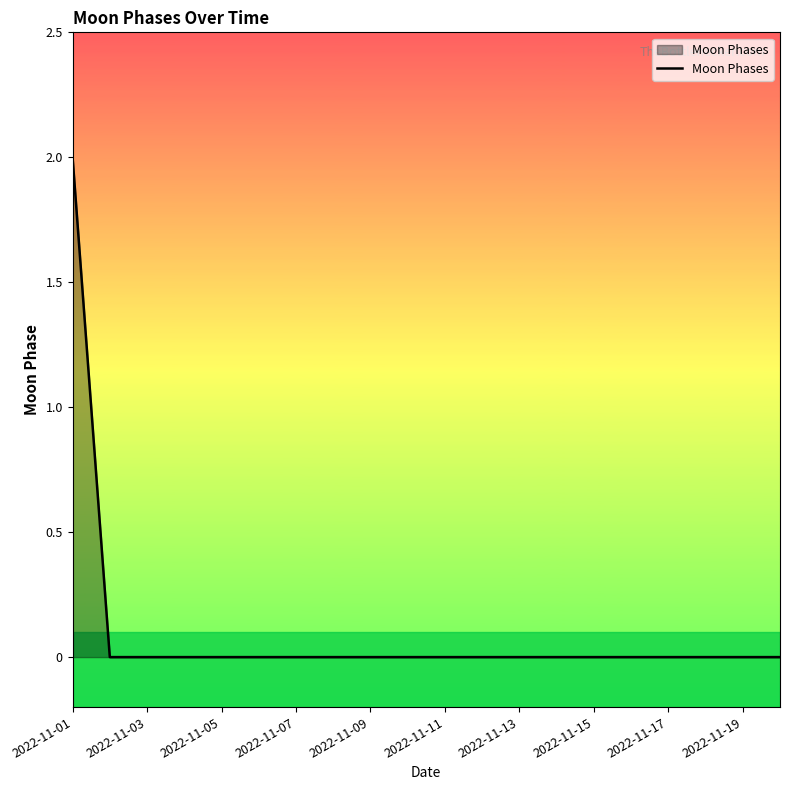

Is this an area chart (filled region under the line)?

Yes